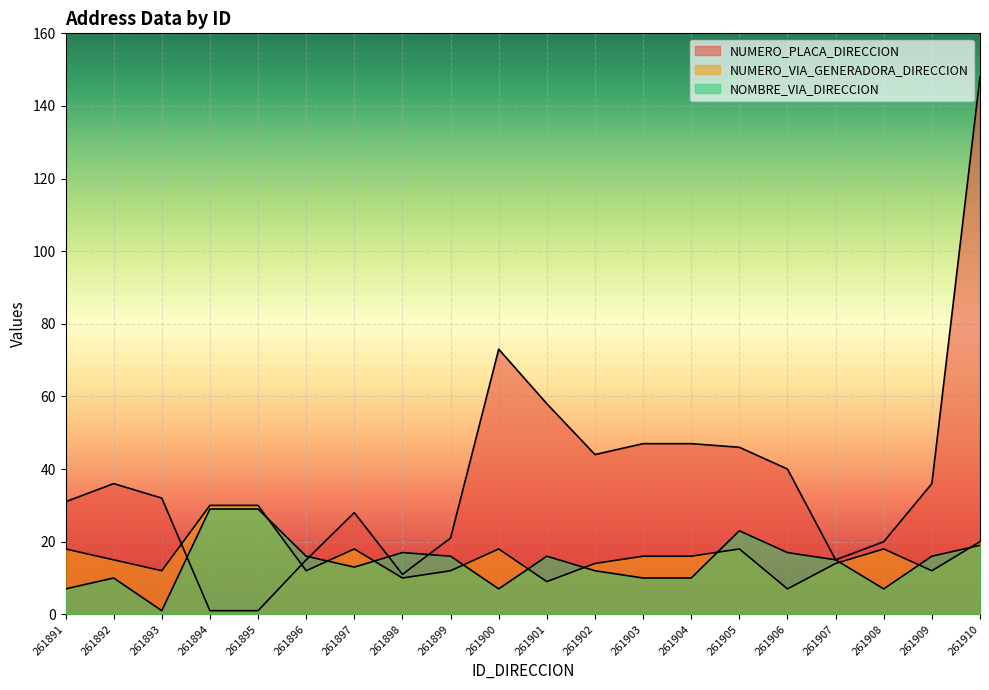

Which series has the largest range (max minus min)?

NUMERO_PLACA_DIRECCION